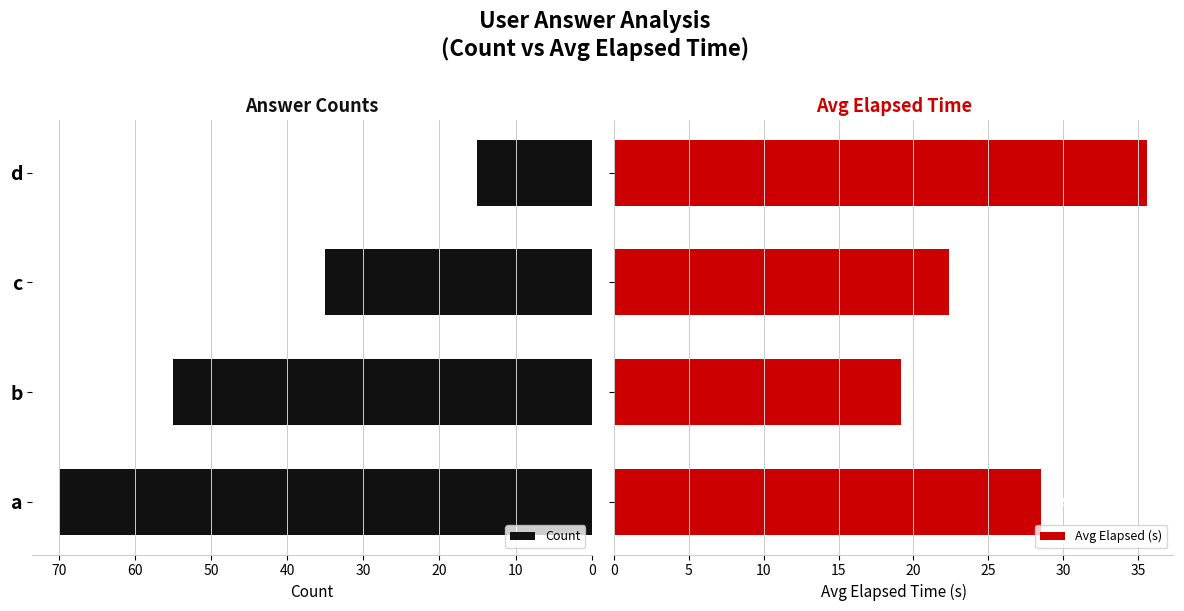

How many groups of bars are there?

4